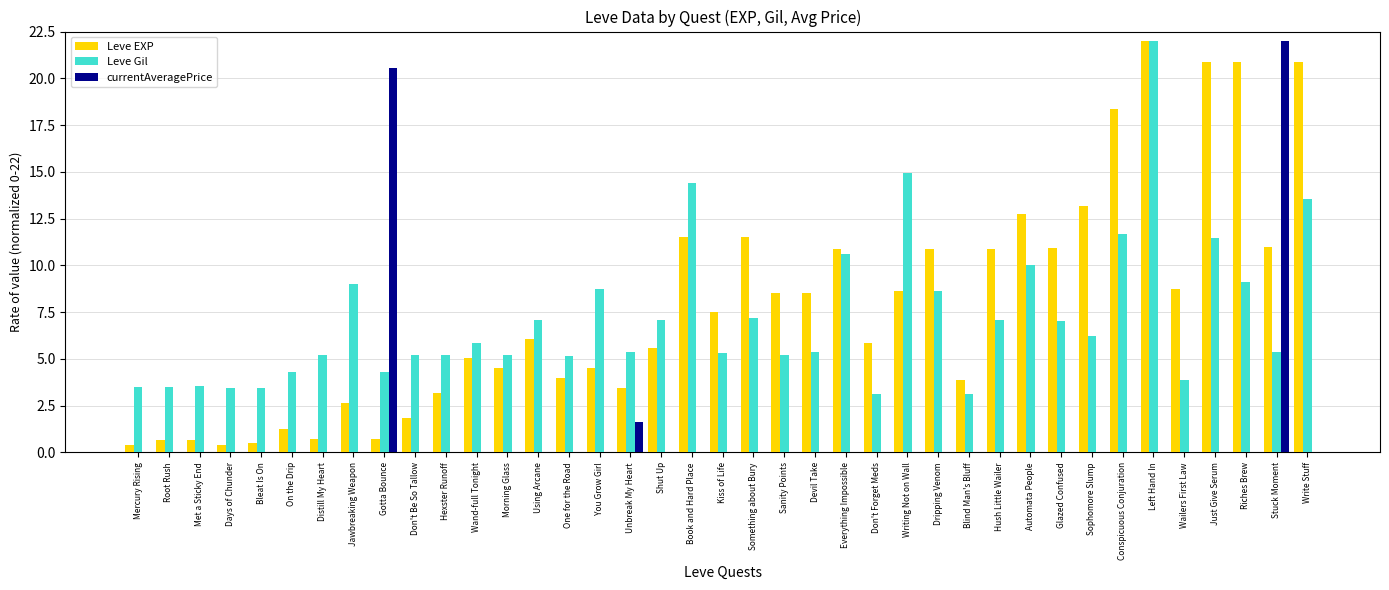

What is the average value of the Leve EXP series?

7.8